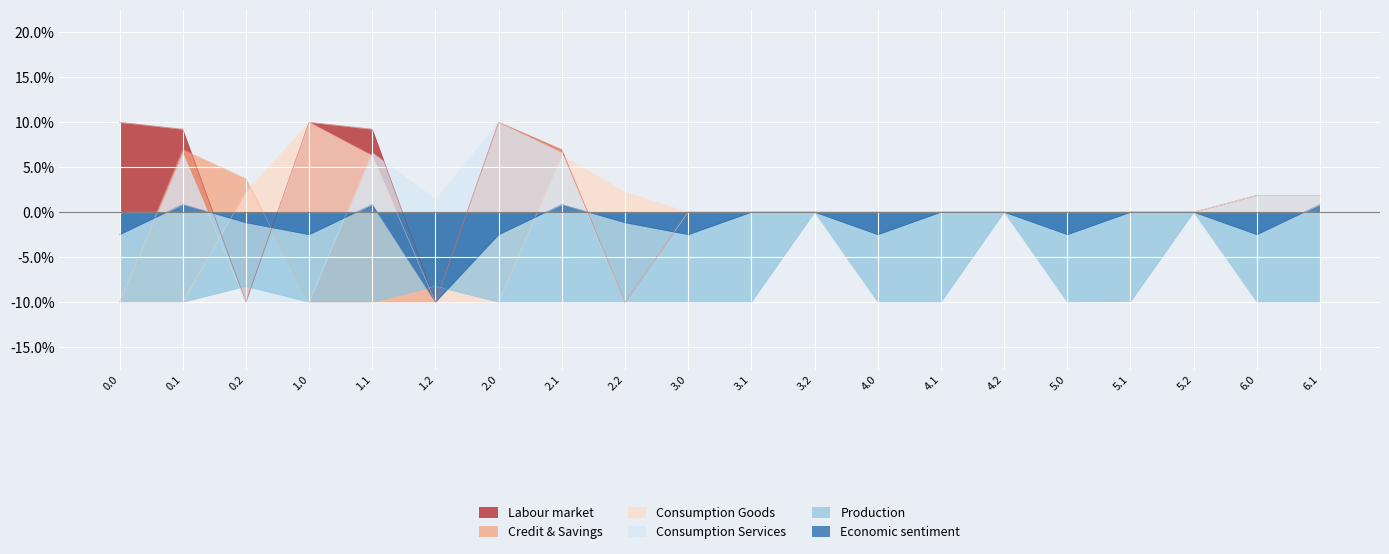

List the labels in order of Economic sentiment value, largest first.

0.1, 1.1, 2.1, 6.1, 3.1, 3.2, 4.1, 4.2, 5.1, 5.2, 0.2, 2.2, 0.0, 1.0, 2.0, 3.0, 4.0, 5.0, 6.0, 1.2